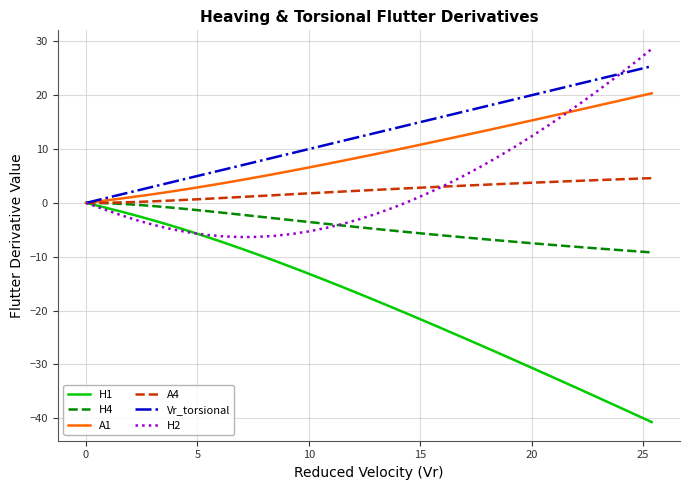

What is the maximum value shown in the chart?

28.6